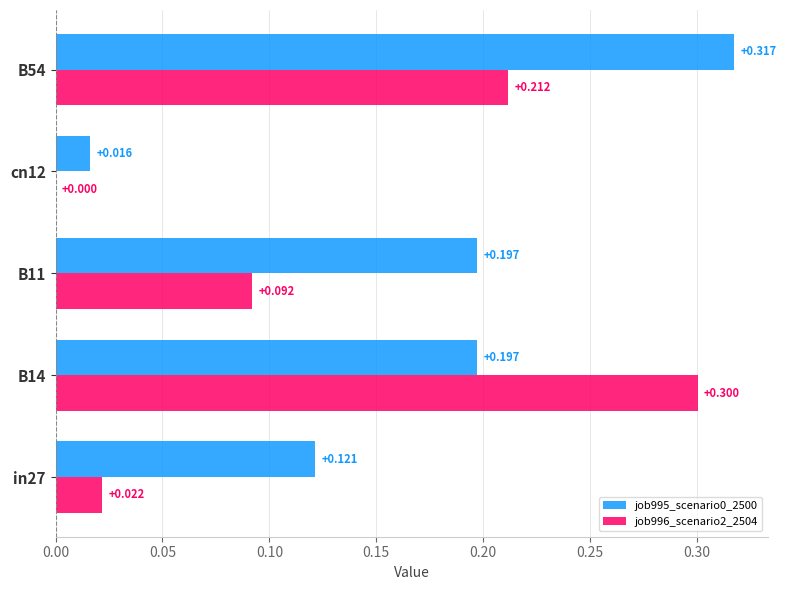

Is the value of job996_scenario2_2504 at B11 greater than the value of job995_scenario0_2500 at B14?

No